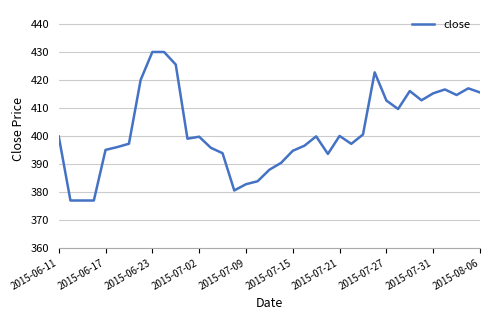

What is the minimum value shown in the chart?

376.9